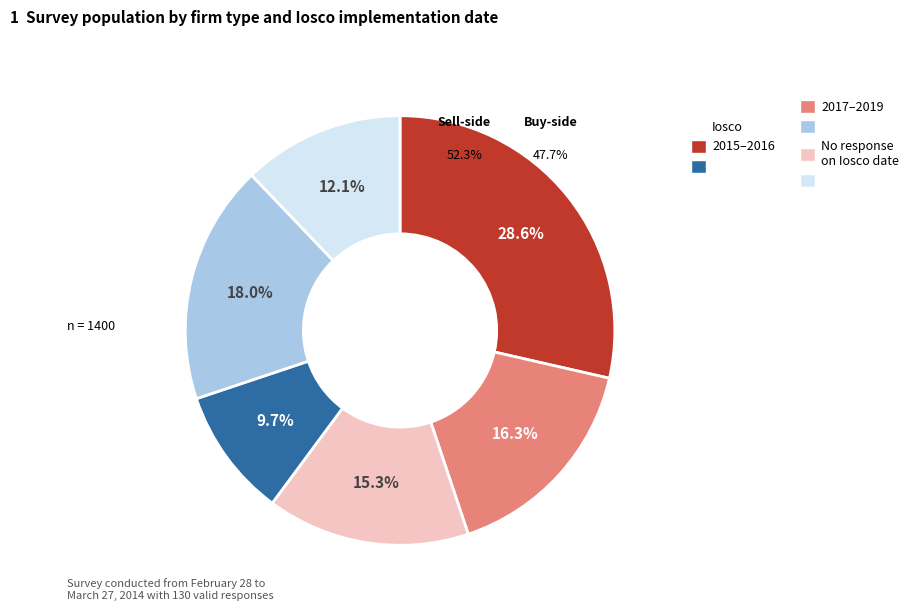

Does any single category account for the majority?

No